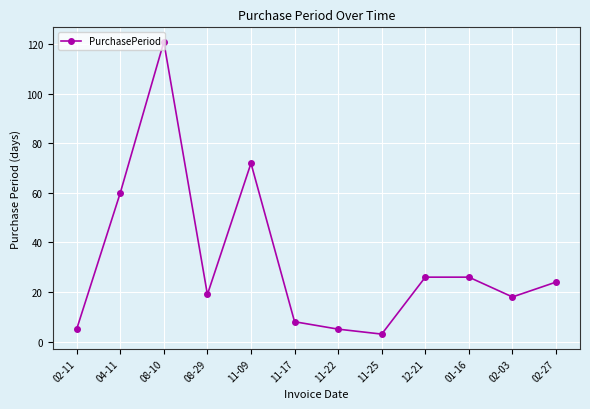

Between 02-03 and 04-11, which is larger?

04-11